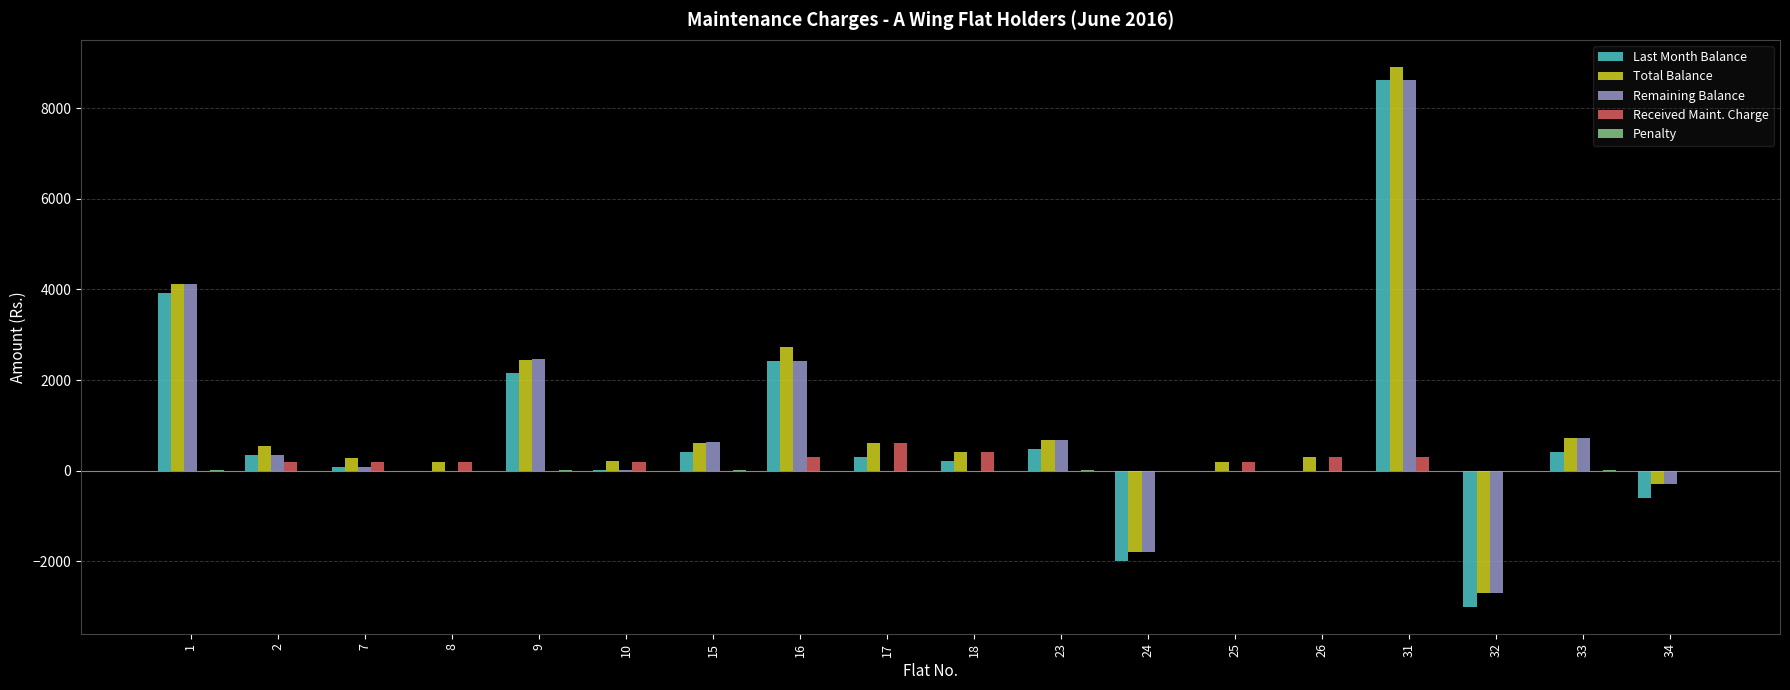

At which category is the sum across all series the highest?

31